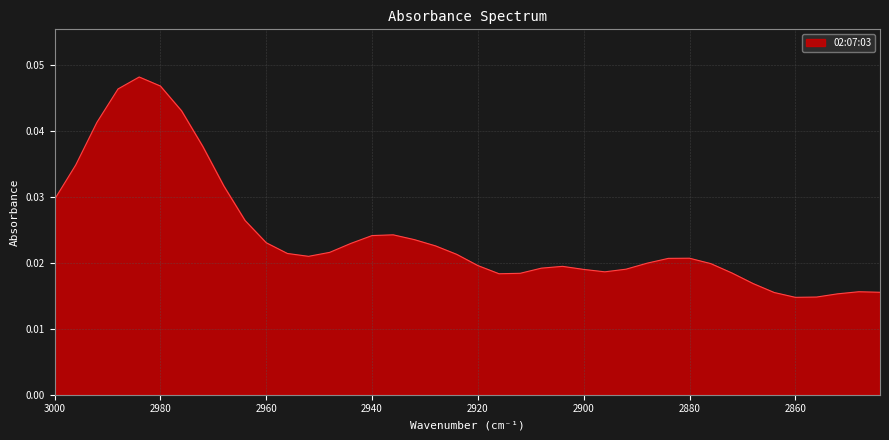

The value at 2964 is 0.0. True or false?

False